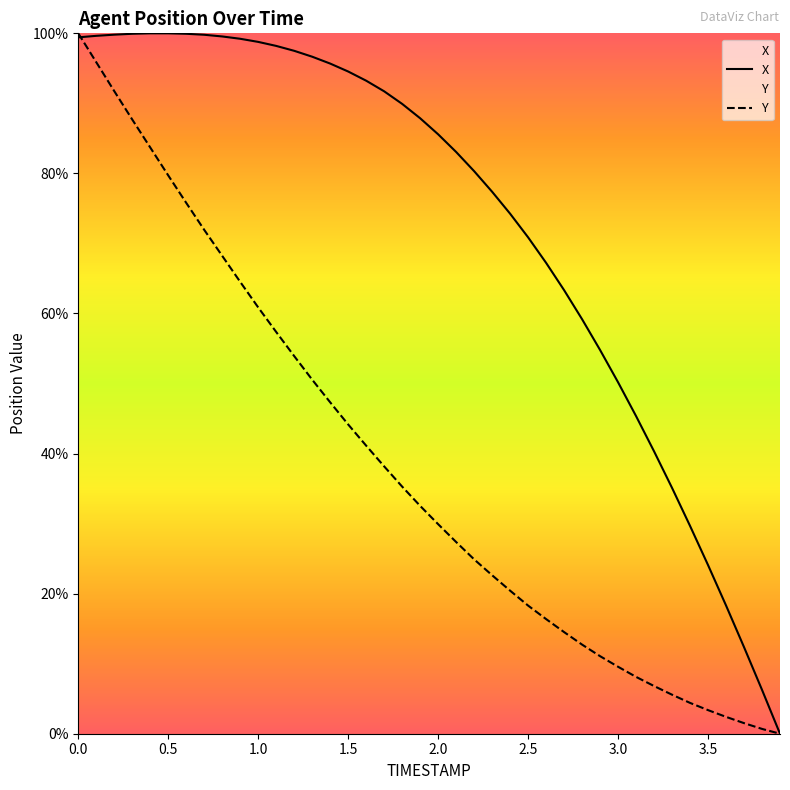

What is the difference between the Y values at 2.7 and 0.4?

69.2